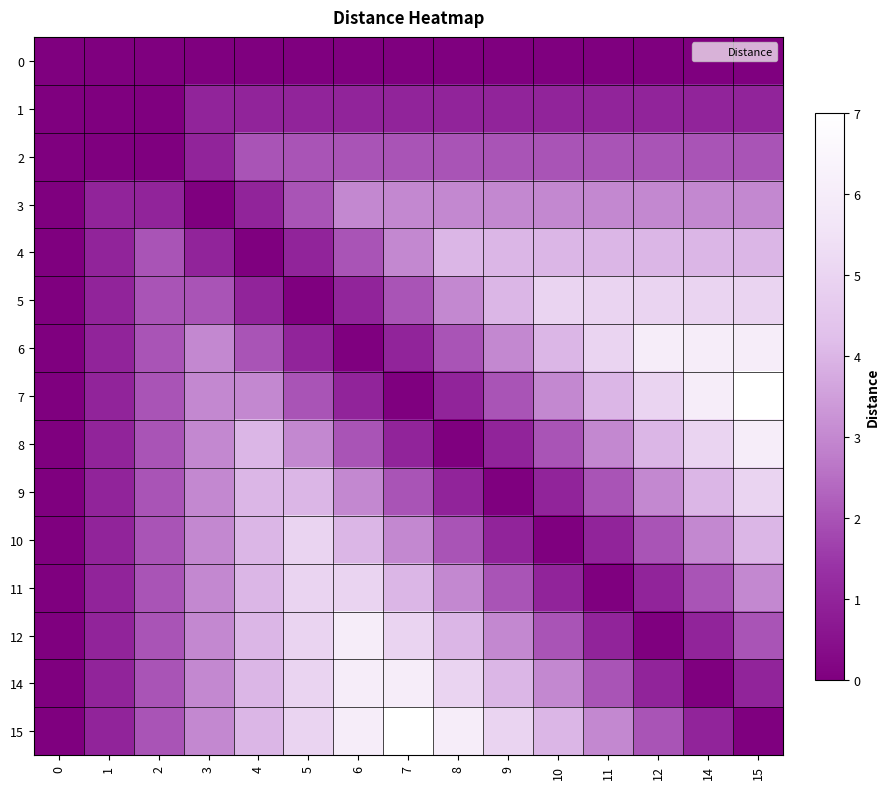

At how many categories does at least one series exceed 1?

13